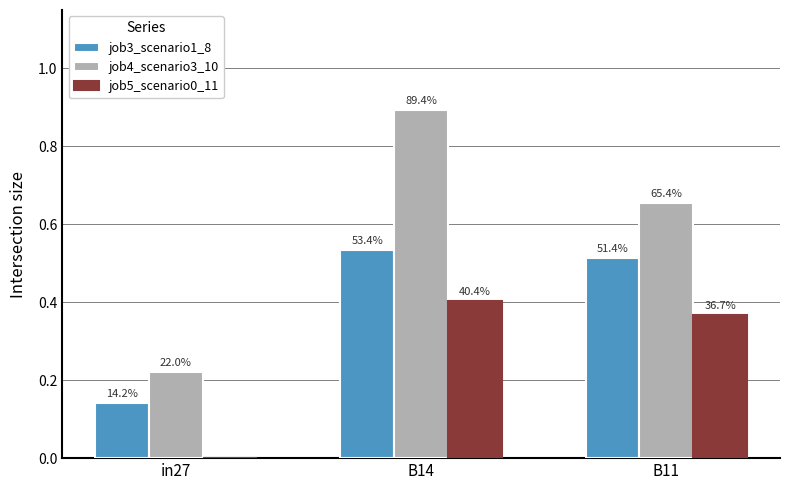

Is the value of job5_scenario0_11 at B11 greater than the value of job4_scenario3_10 at in27?

Yes